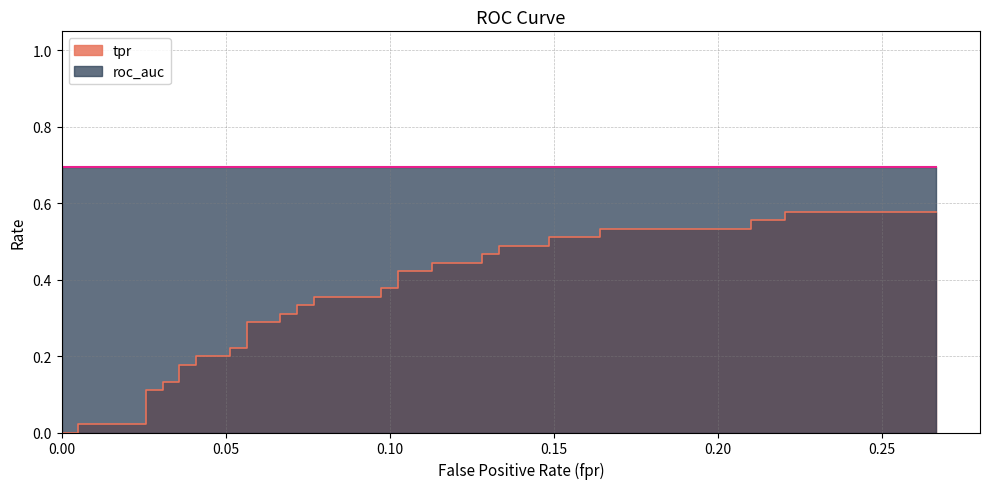

Reading left to right, transcribe all the data shown in this chart.

fpr: 0.0	0.0	0.0	0.0	0.0	0.0	0.0	0.0	0.0	0.0	0.0	0.1	0.1	0.1	0.1	0.1	0.1	0.1	0.1	0.1	0.1	0.1	0.1	0.1	0.1	0.1	0.1	0.1	0.1	0.1	0.1	0.1	0.1	0.2	0.2	0.2	0.2	0.2	0.2	0.3
tpr: 0.0	0.0	0.0	0.0	0.1	0.1	0.1	0.1	0.2	0.2	0.2	0.2	0.2	0.2	0.3	0.3	0.3	0.3	0.3	0.3	0.4	0.4	0.4	0.4	0.4	0.4	0.4	0.4	0.5	0.5	0.5	0.5	0.5	0.5	0.5	0.5	0.6	0.6	0.6	0.6
roc_auc: 0.7	0.7	0.7	0.7	0.7	0.7	0.7	0.7	0.7	0.7	0.7	0.7	0.7	0.7	0.7	0.7	0.7	0.7	0.7	0.7	0.7	0.7	0.7	0.7	0.7	0.7	0.7	0.7	0.7	0.7	0.7	0.7	0.7	0.7	0.7	0.7	0.7	0.7	0.7	0.7